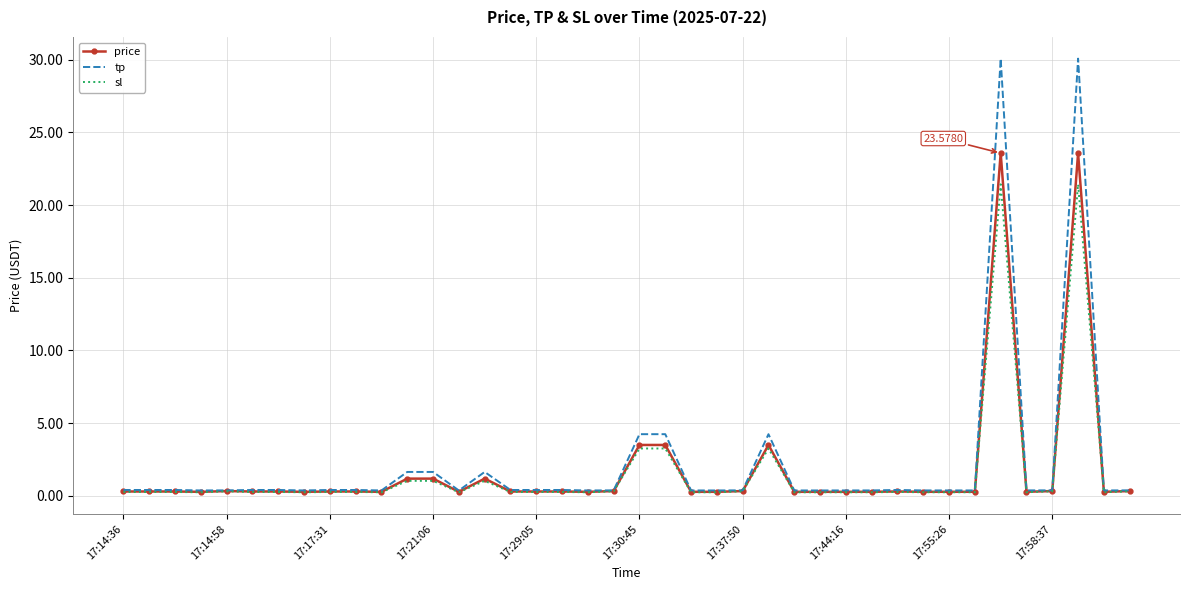

Which series has the largest range (max minus min)?

tp